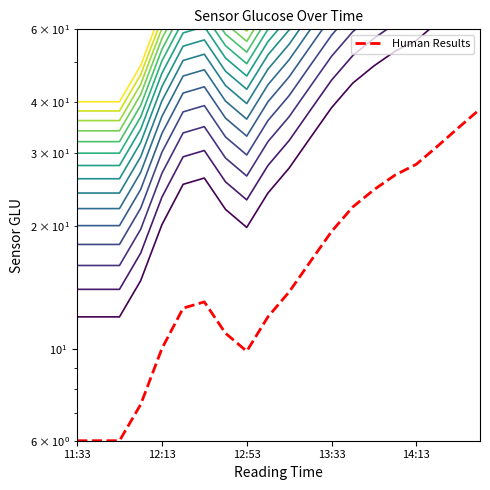

The chart shows a value of 242.8 at 13:53. True or false?

False